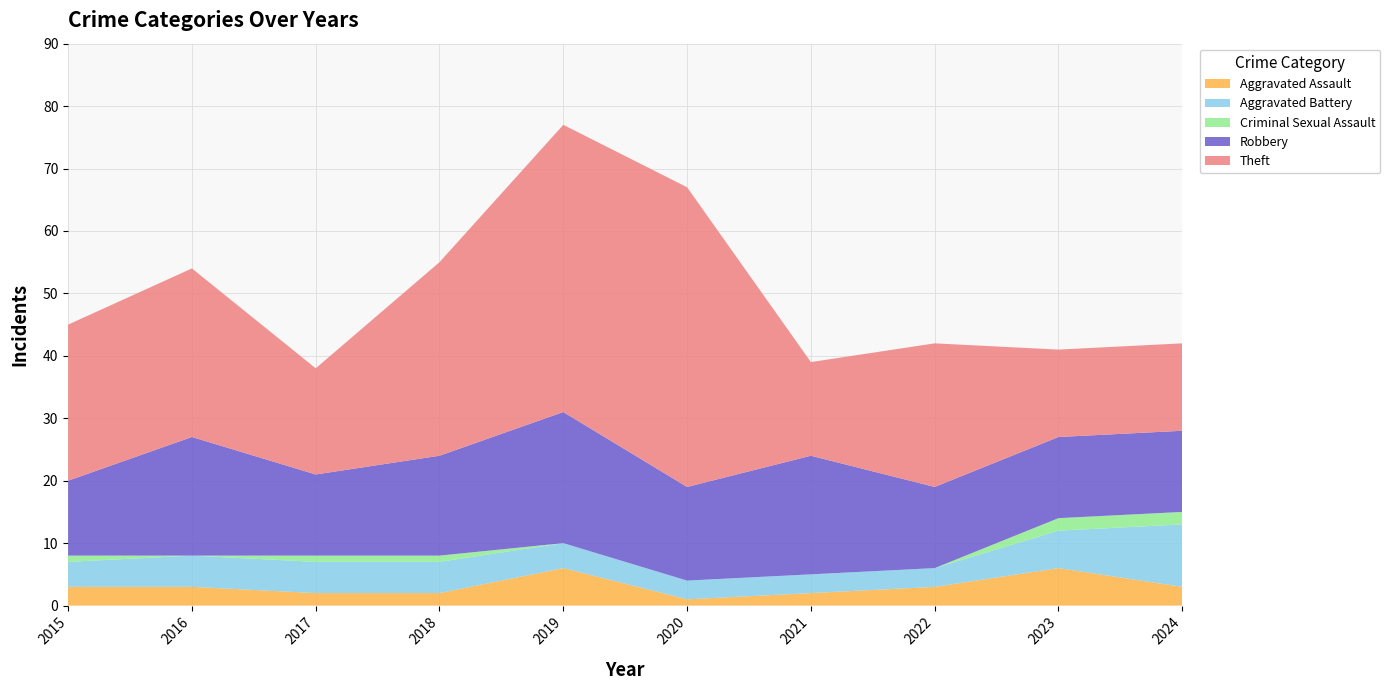

Reading right to left, extract all data points from this chart.

Aggravated Assault: 3	6	3	2	1	6	2	2	3	3
Aggravated Battery: 10	6	3	3	3	4	5	5	5	4
Criminal Sexual Assault: 2	2	0	0	0	0	1	1	0	1
Robbery: 13	13	13	19	15	21	16	13	19	12
Theft: 14	14	23	15	48	46	31	17	27	25